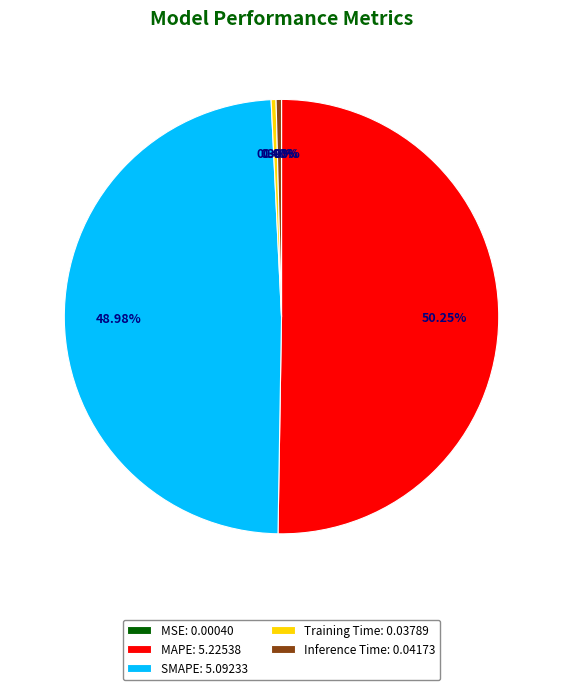

To the nearest percent, what is the difference between the SMAPE and Inference Time slice percentages?

49%